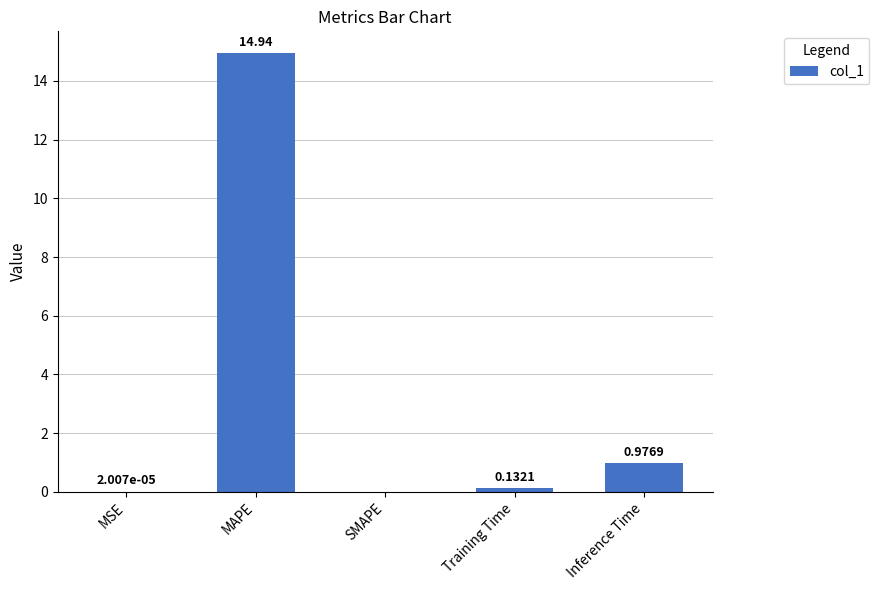

At which label is the value closest to 7?

Inference Time